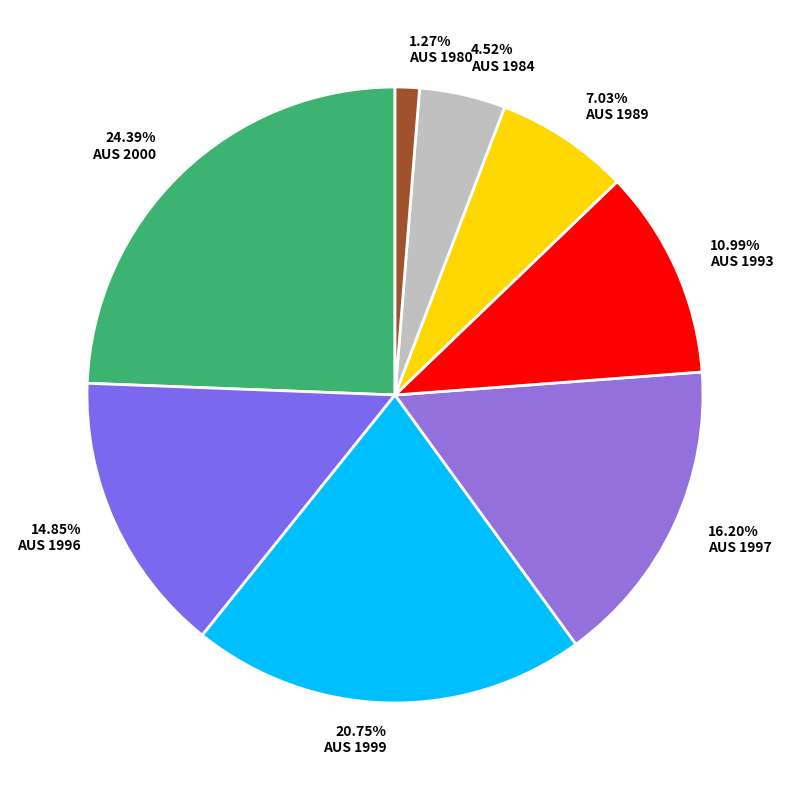

Which category has the smallest portion of the pie?

AUS 1980